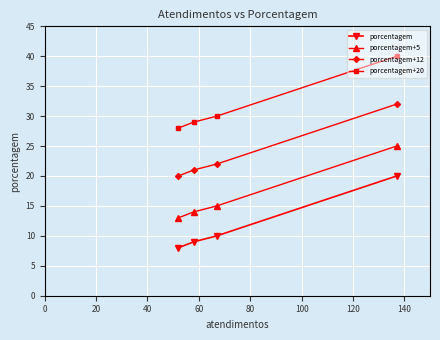

What is the value of the porcentagem point at the 2nd from the left?

9